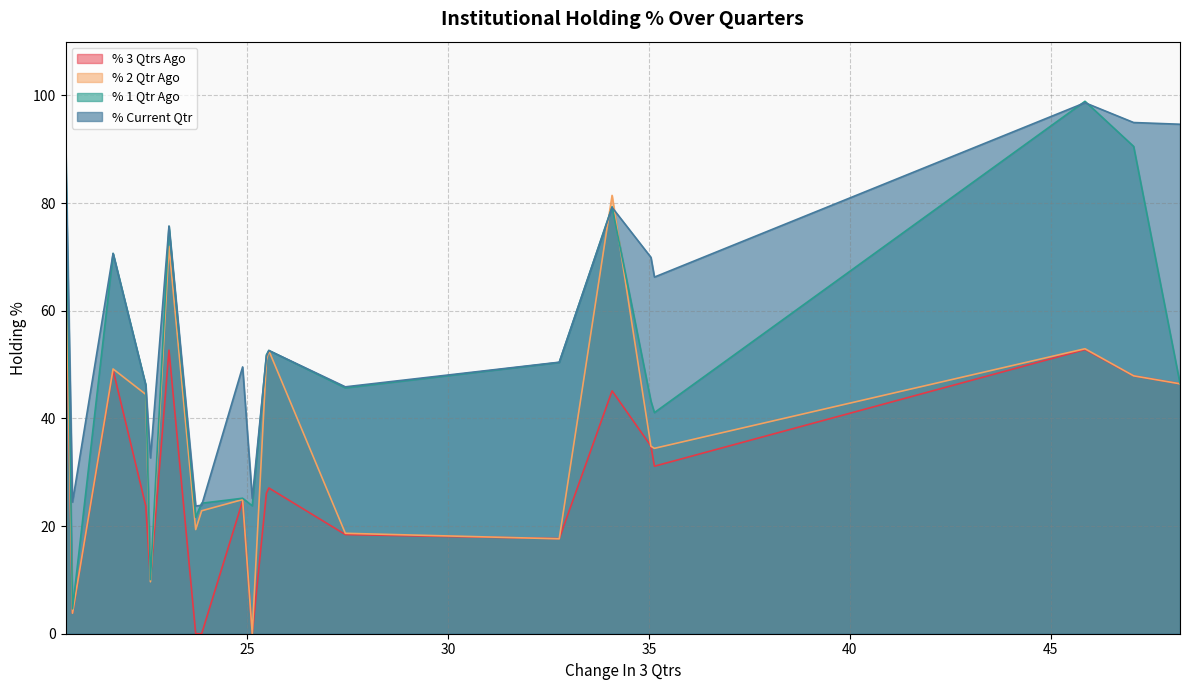

Which series has the widest spread of values?

% 1 Qtr Ago